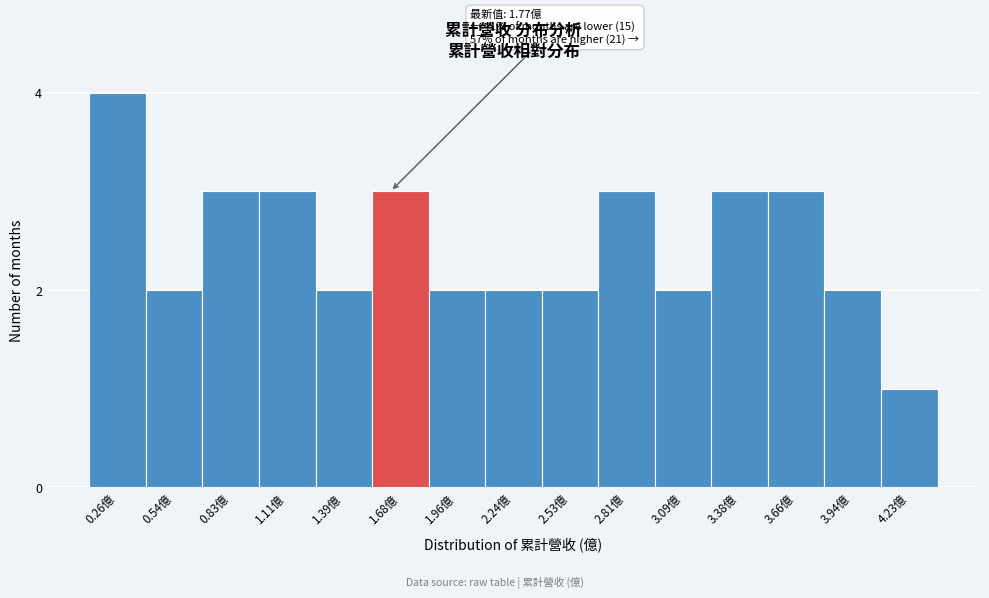

Reading left to right, what are all the values shown in this chart?

4	2	3	3	2	3	2	2	2	3	2	3	3	2	1